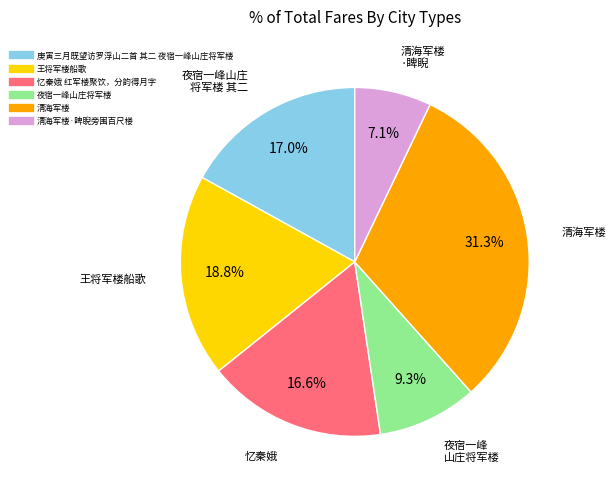

Does any single category account for the majority?

No